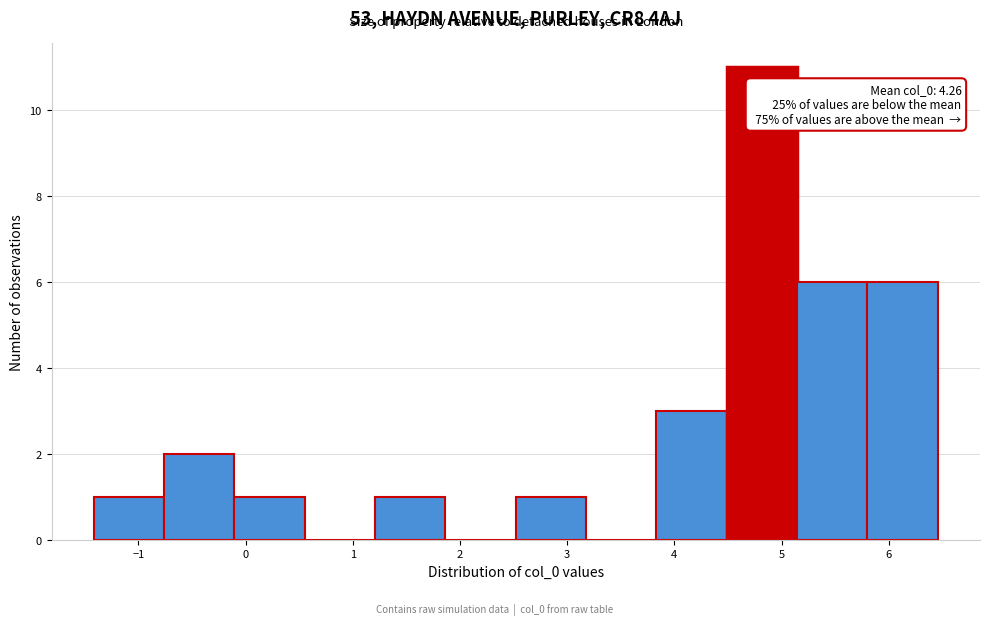

Which range on the x-axis has the tallest bar?

4.5 to 5.1